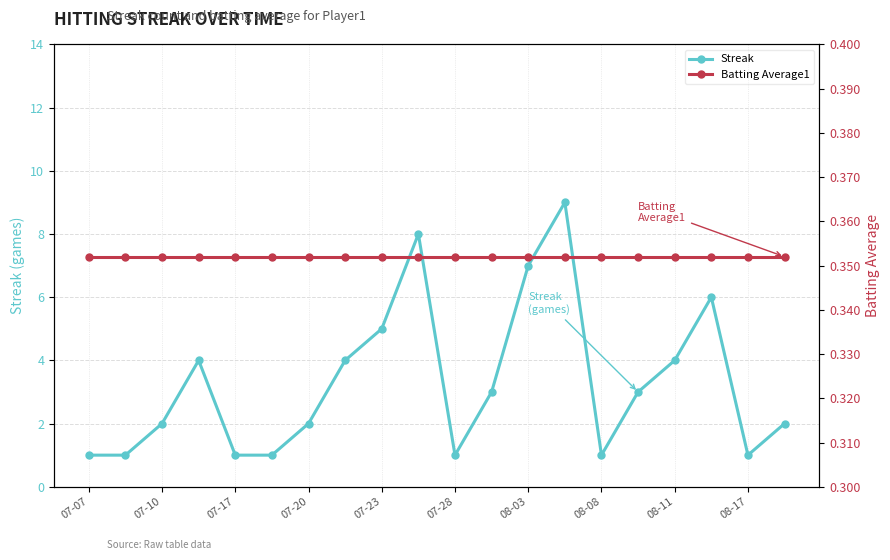

Rank the series by their maximum value, from lowest to highest.

Batting Average1, Streak